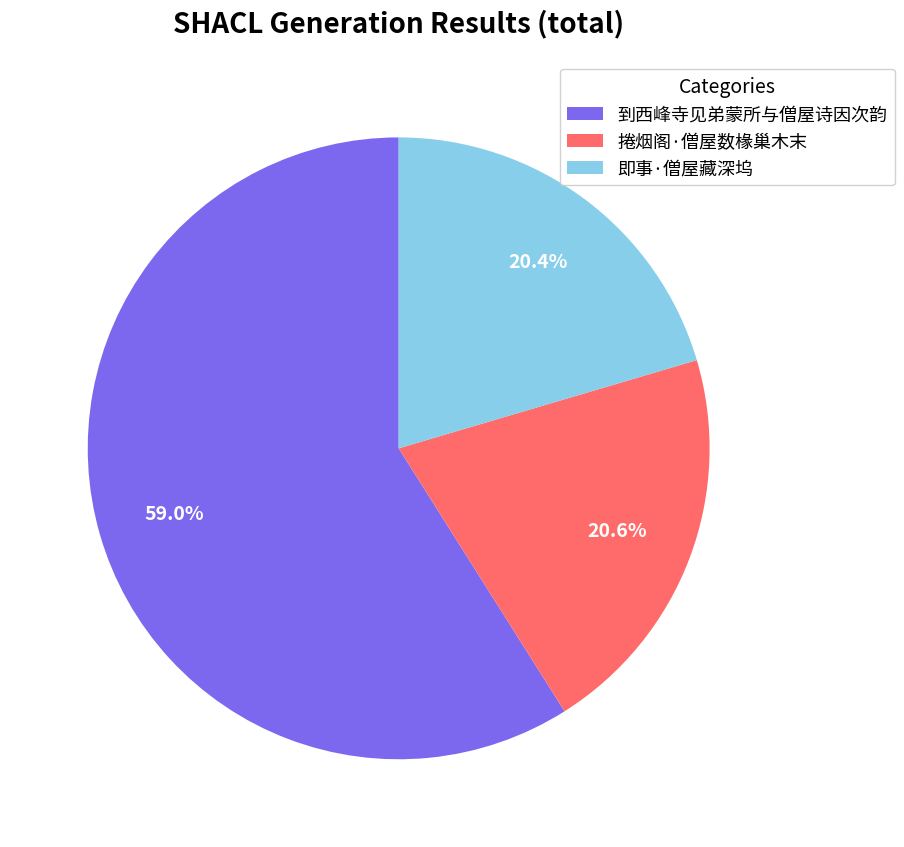

What is the largest slice in the pie chart?

到西峰寺见弟蒙所与僧屋诗因次韵